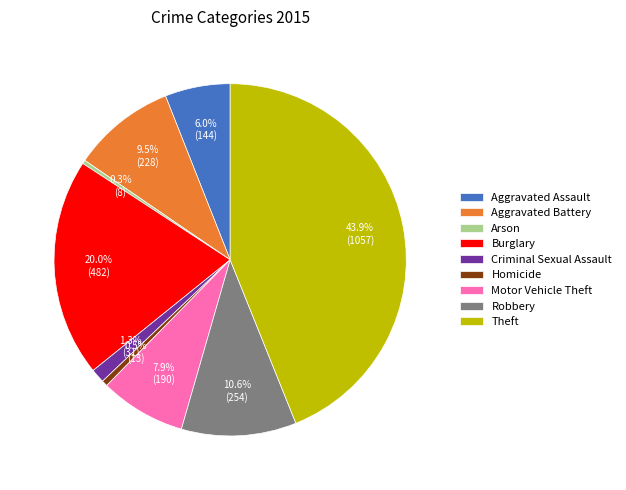

Which slice is the largest?

Theft